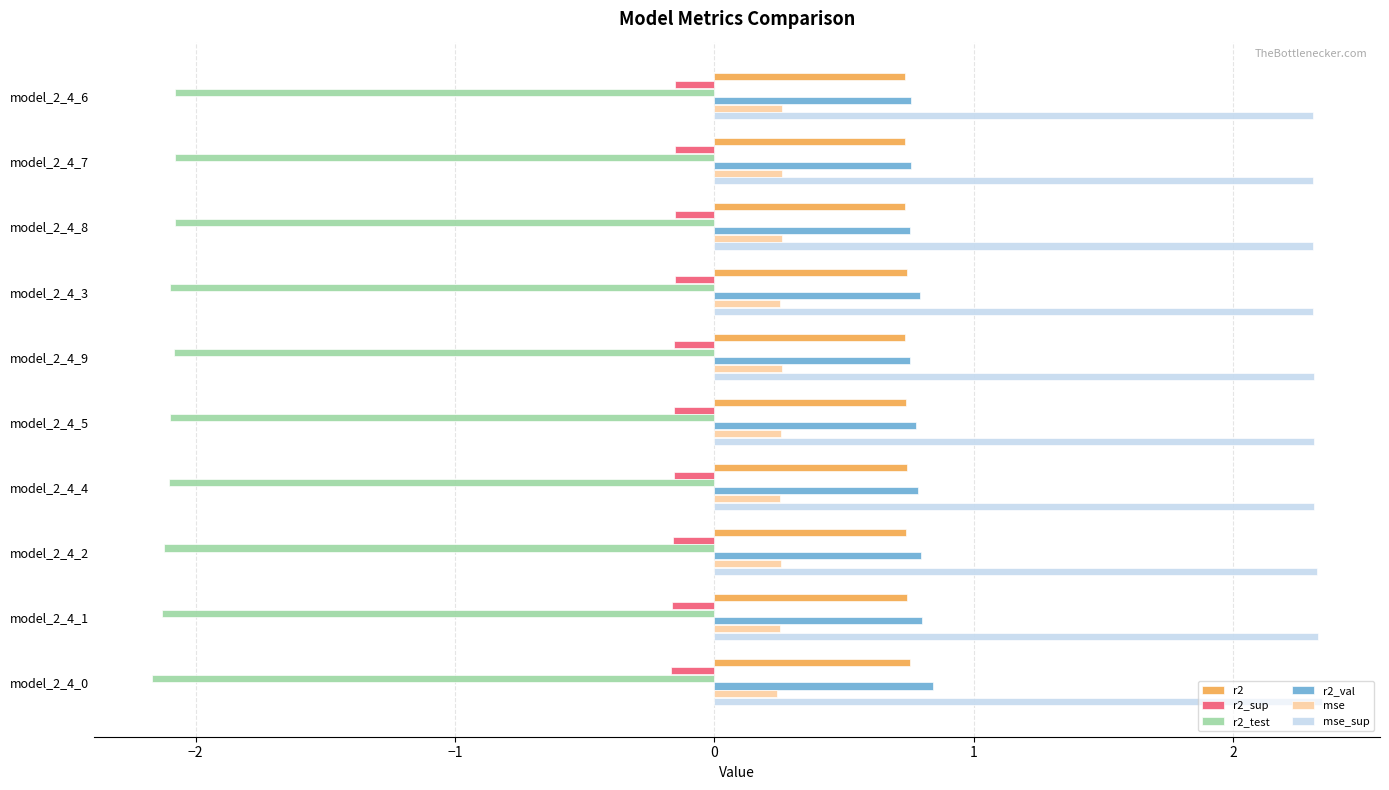

How many data points does each series have?

10